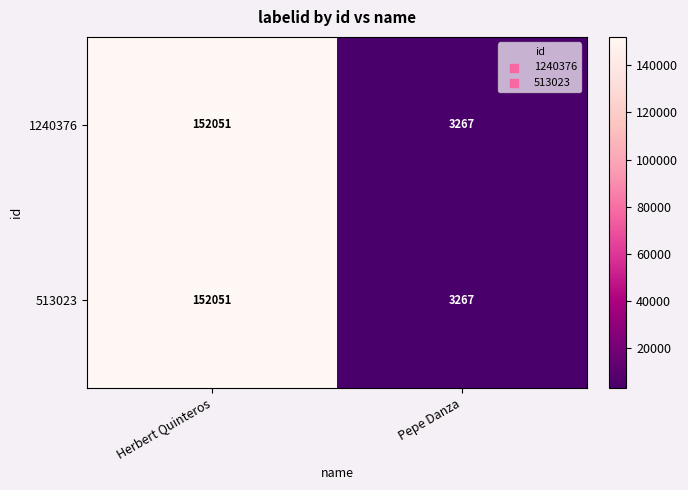

What is the maximum value for 1240376?

152051